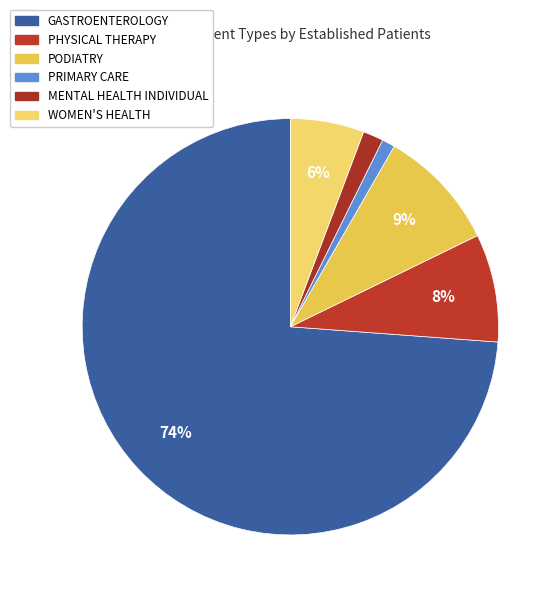

Do MENTAL HEALTH INDIVIDUAL and WOMEN'S HEALTH together represent more than half of the pie?

No